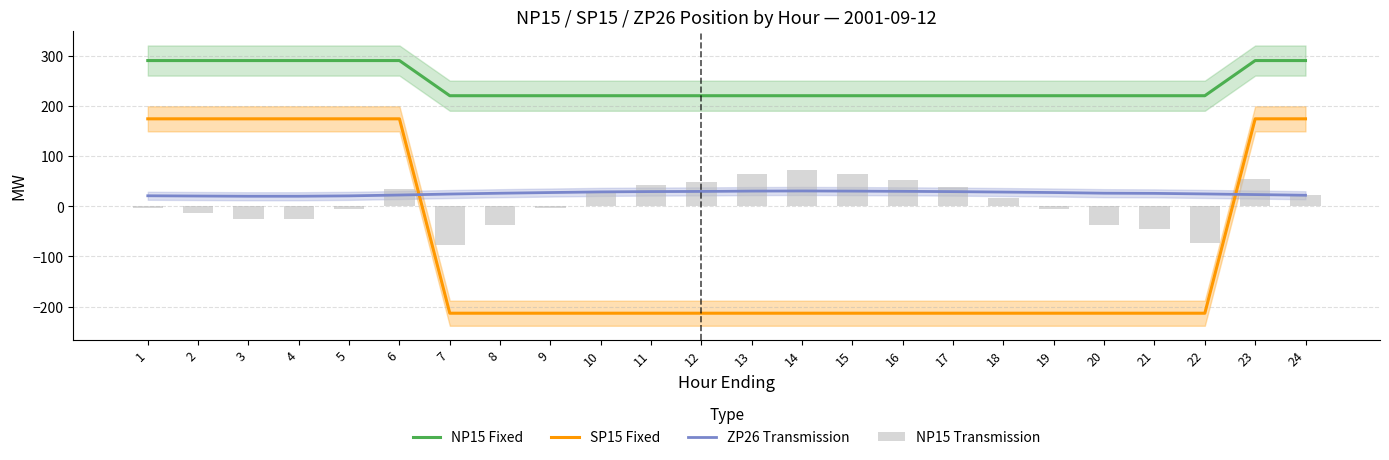

What is the total value across all series at 13?

102.2